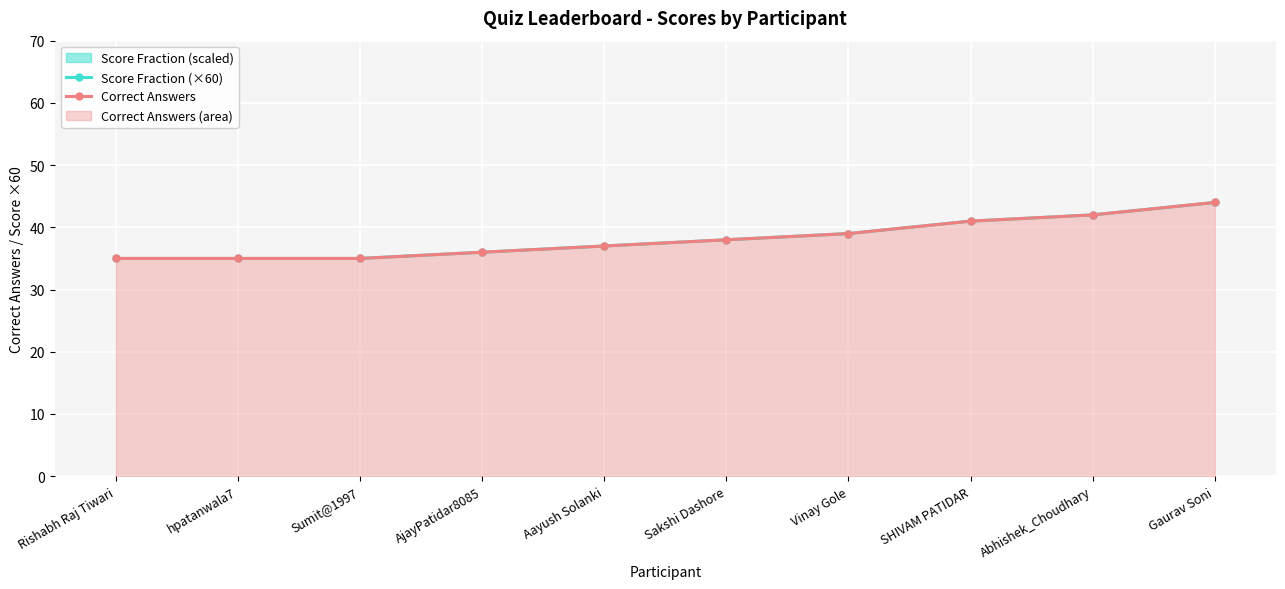

Which has a higher value, Sakshi Dashore or Vinay Gole?

Vinay Gole